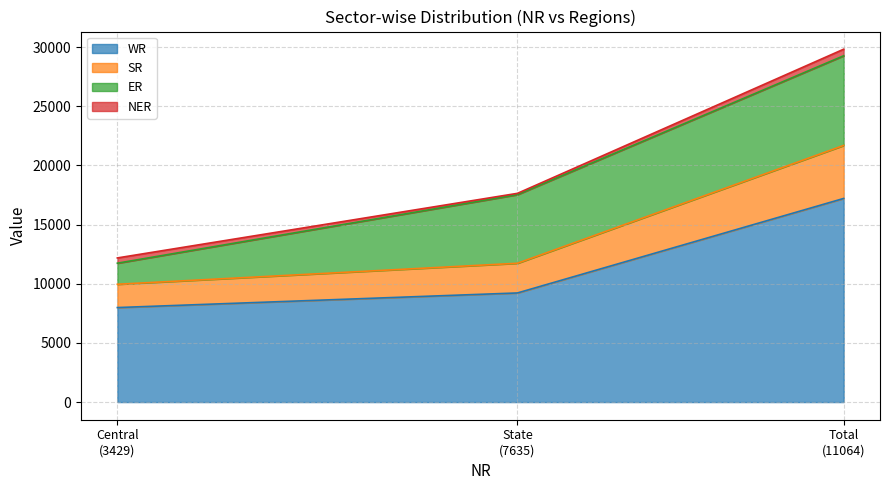

What is the minimum value for WR?

7987